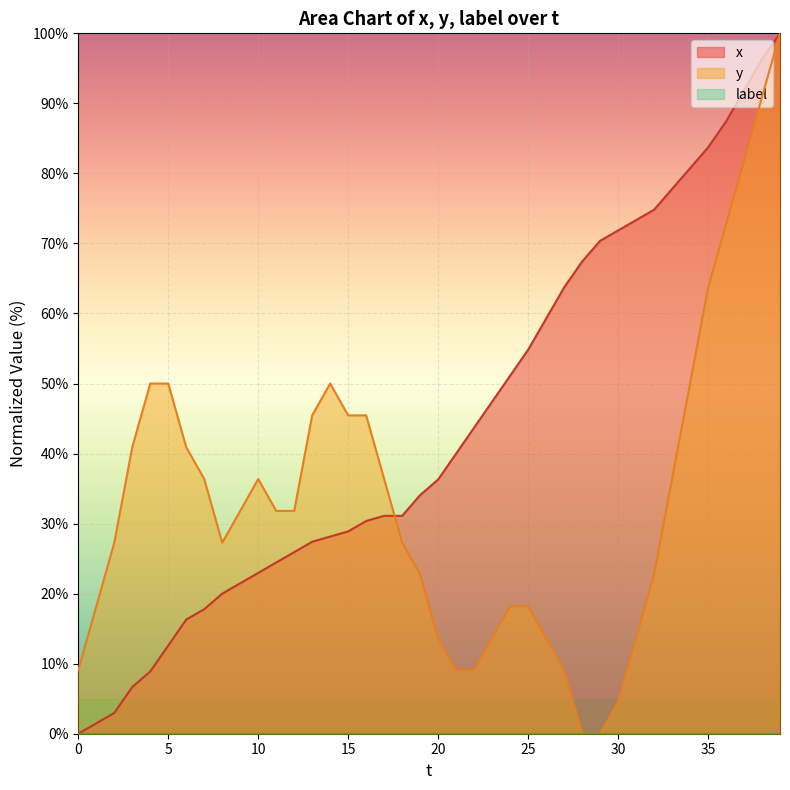

Is the value of y at 22 greater than the value of x at 3?

Yes